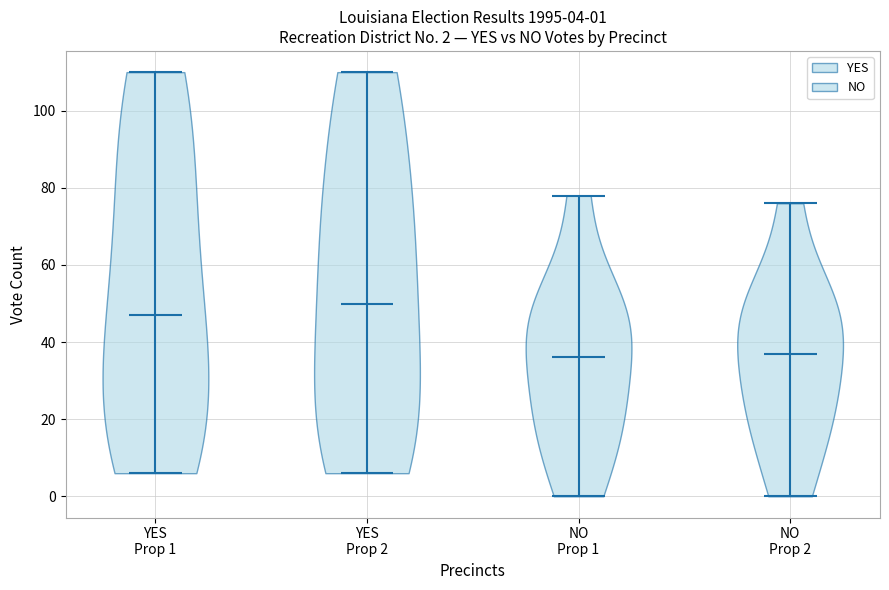

Which violin has the highest median line?

YES Prop 2